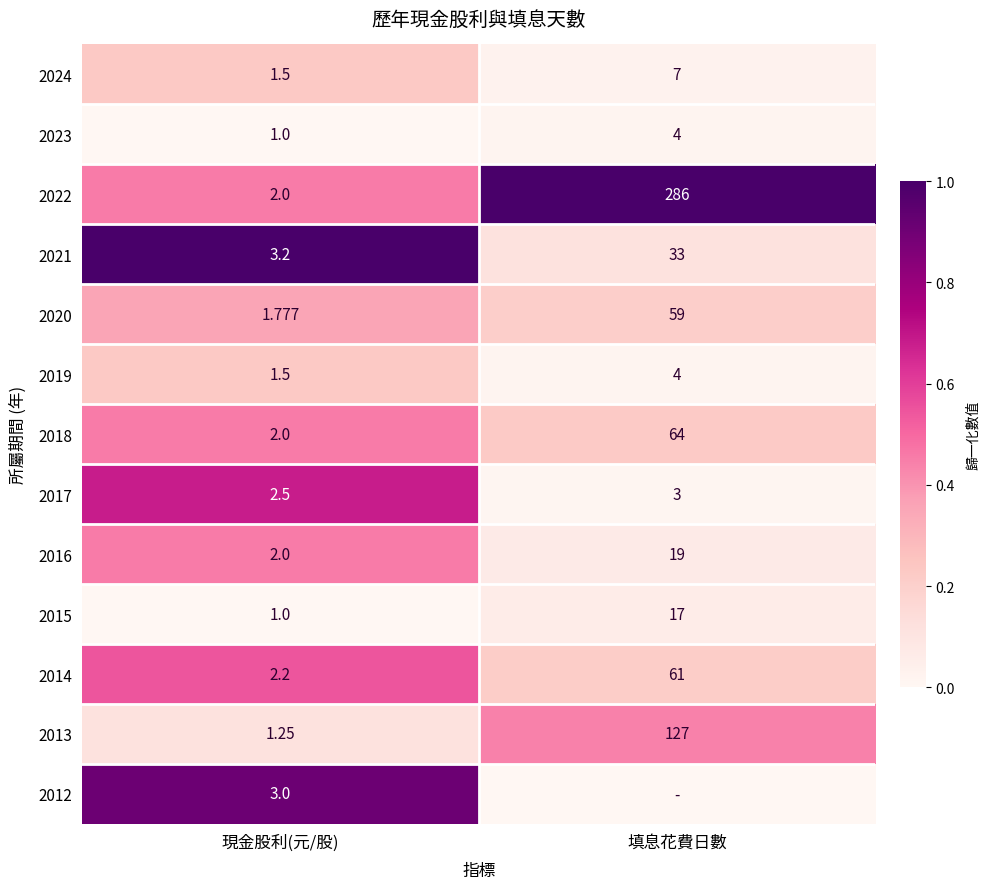

Rank the categories by 2020 value from highest to lowest.

填息花費日數, 現金股利(元/股)